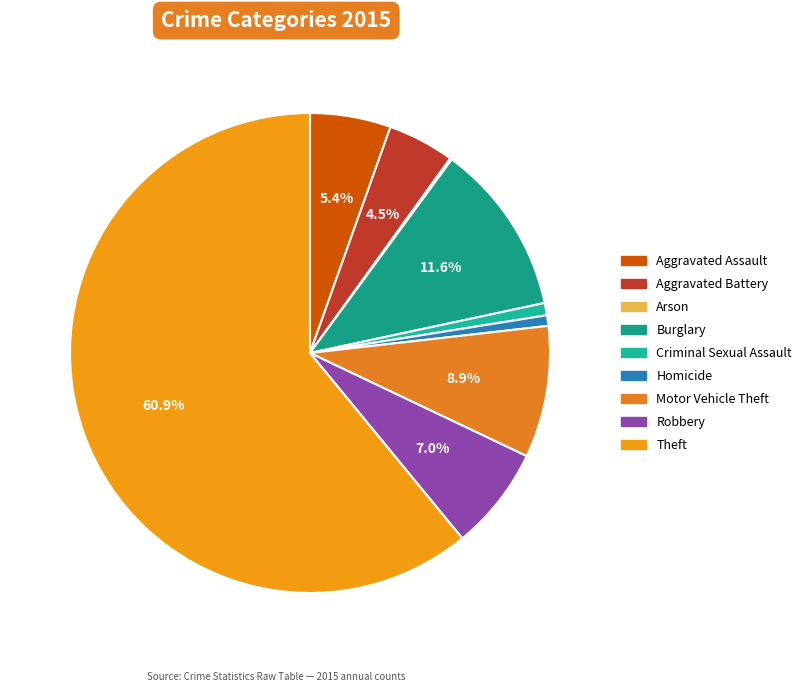

To the nearest percent, what is the average slice percentage?

11%